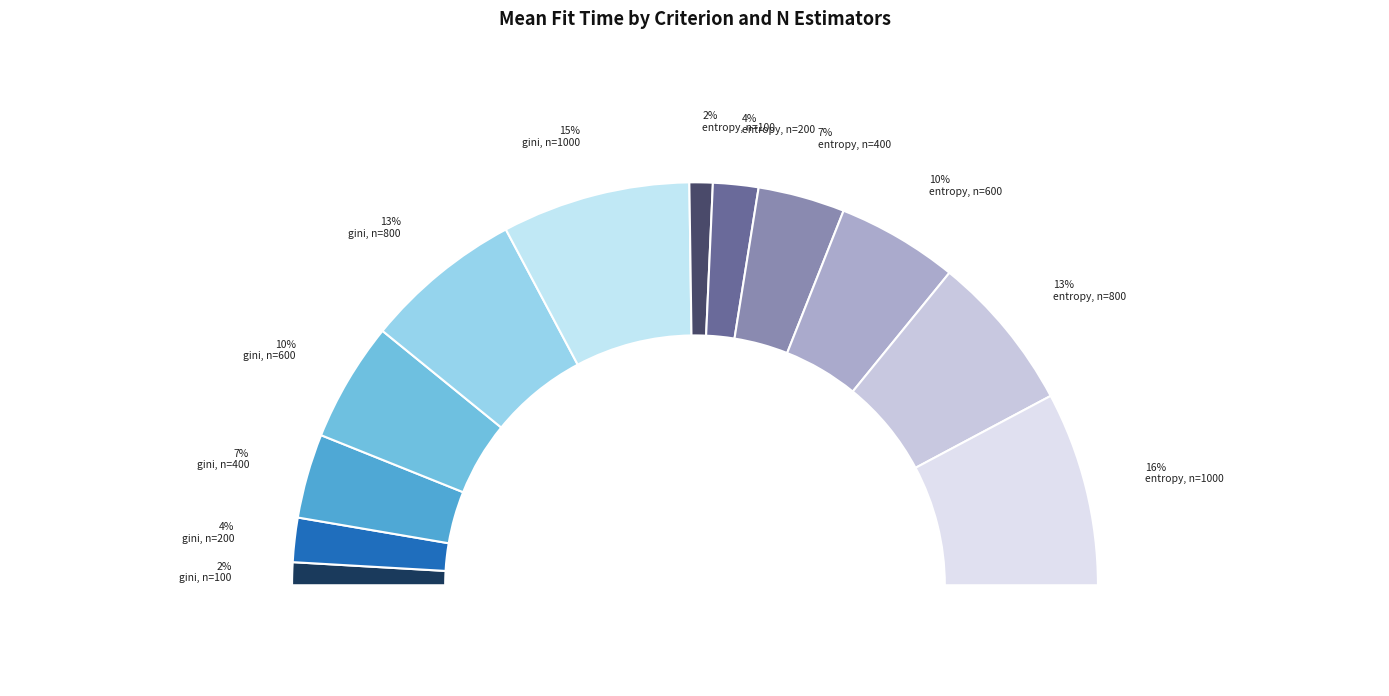

To the nearest percent, what portion does entropy, n=100 represent?

2%